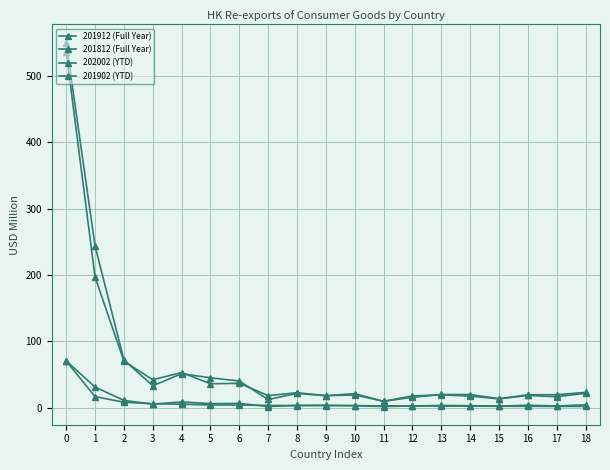

How many interior local peaks does the 201912 (Full Year) series have?

6